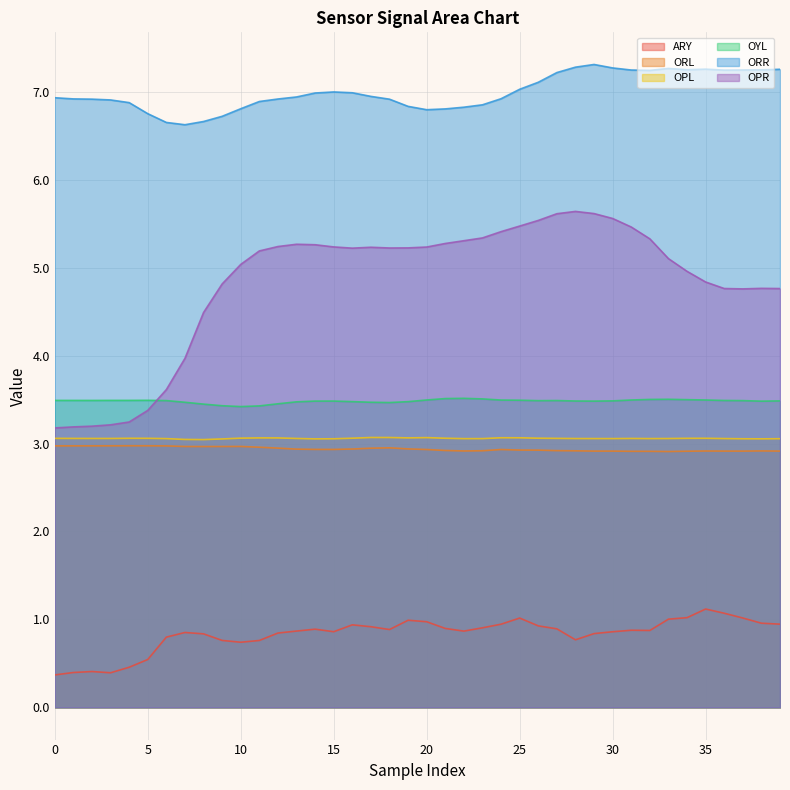

At which category does OPR reach its first local peak?

13